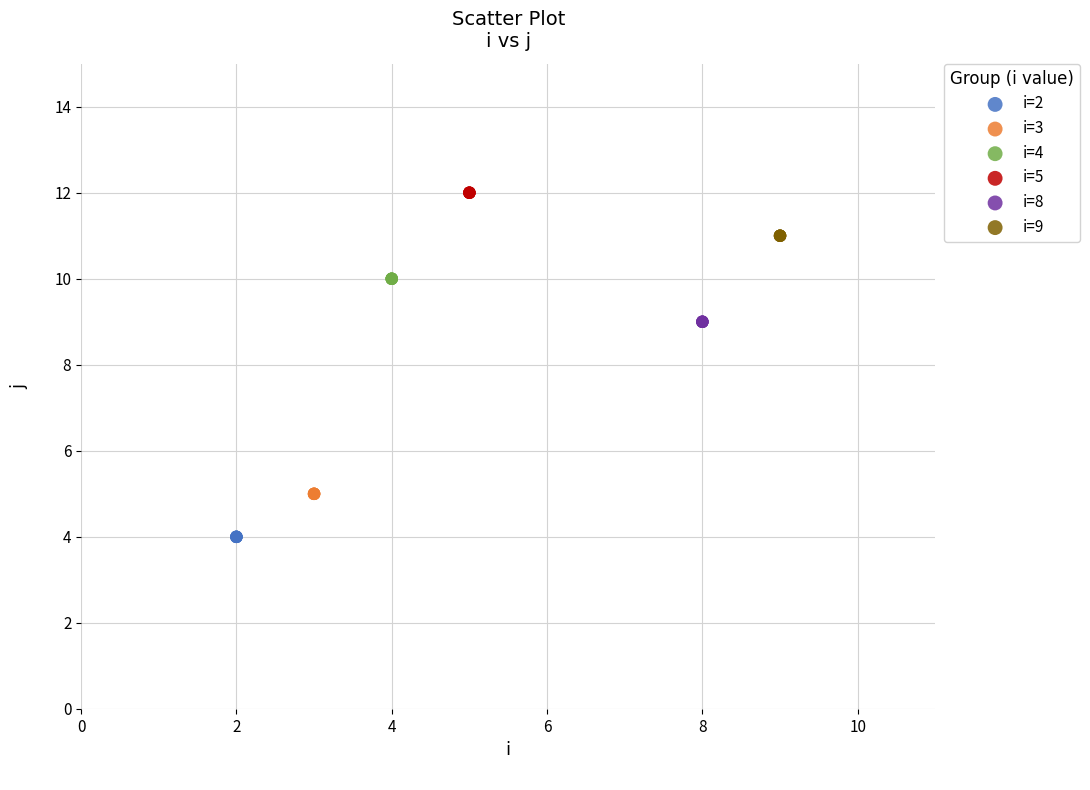

Which series contains the highest Y value?

i=5